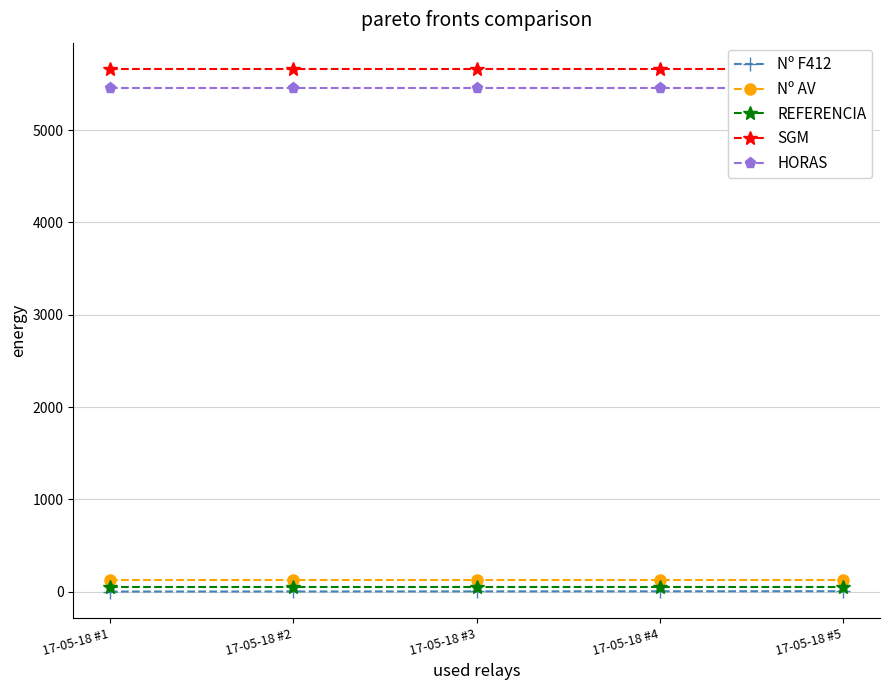

What are all the series names shown in the legend?

Nº F412, Nº AV, REFERENCIA, SGM, HORAS